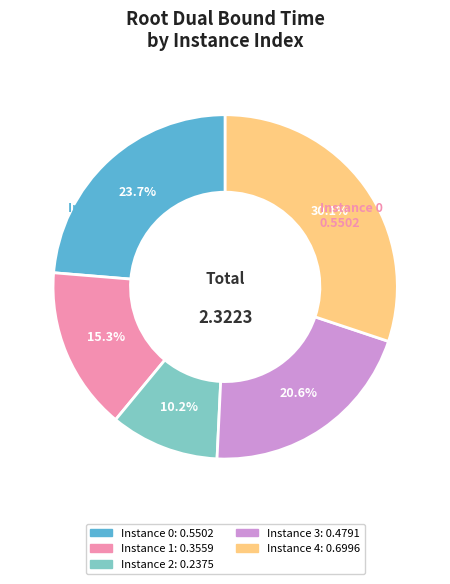

Does any single category account for the majority?

No